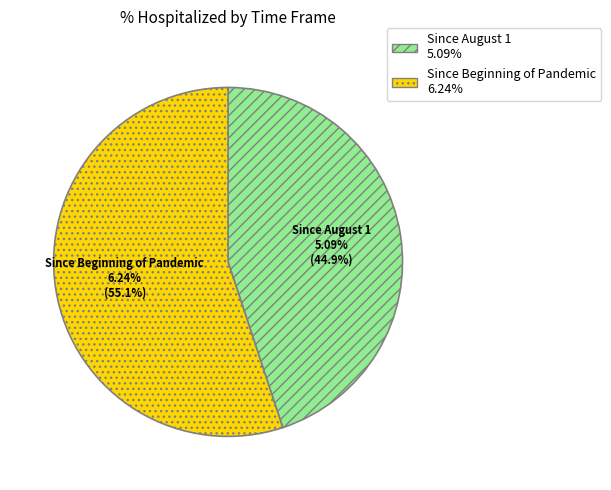

What percentage is the Since August 1 slice, to the nearest percent?

45%